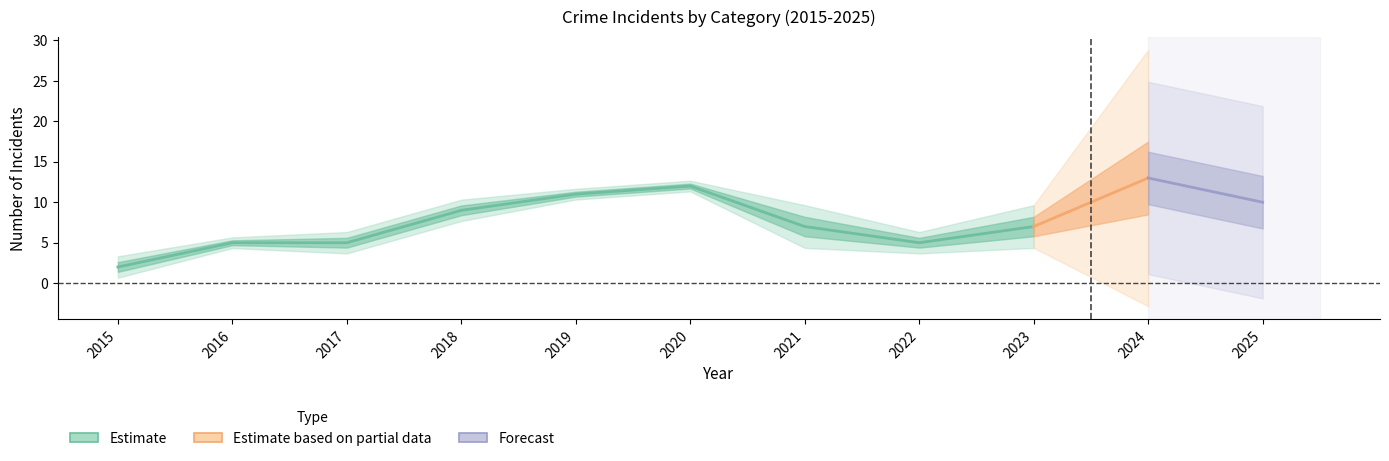

What is the minimum value for Total?

2